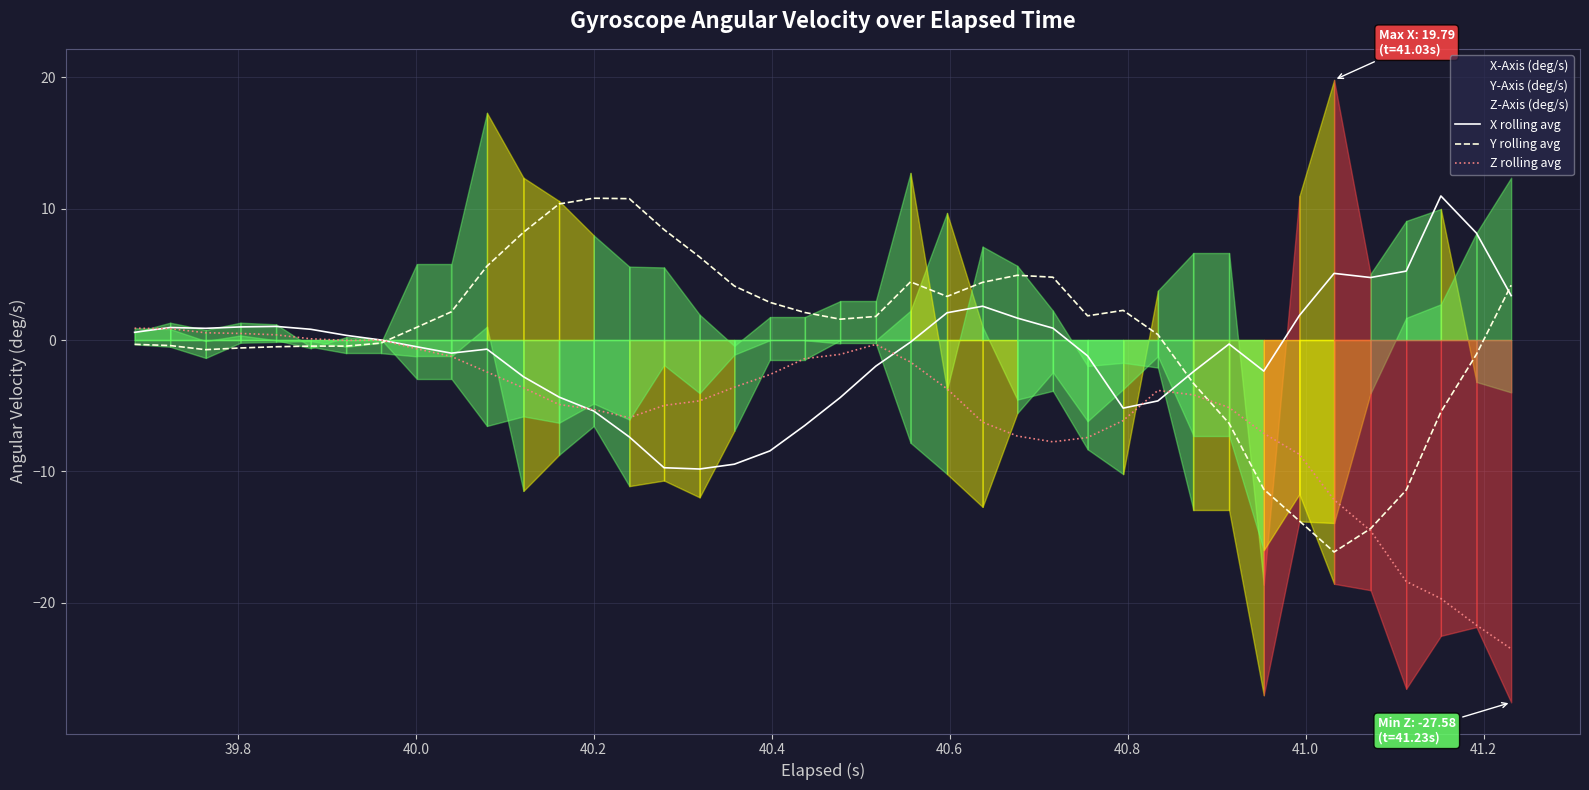

What is the maximum value for X rolling avg?

11.0